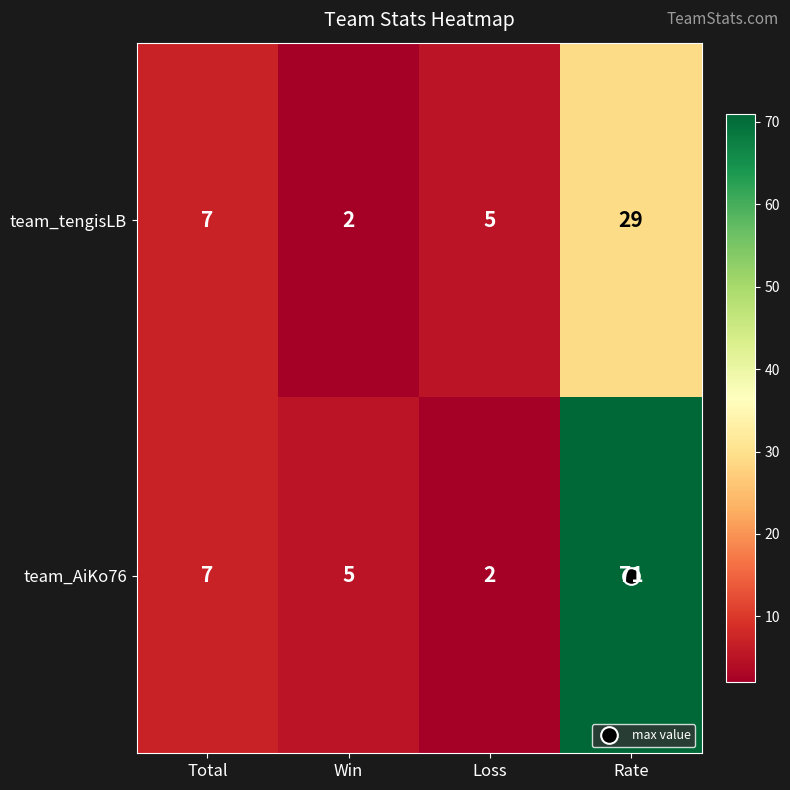

Between Total and Win, which series saw the biggest shift?

team_tengisLB